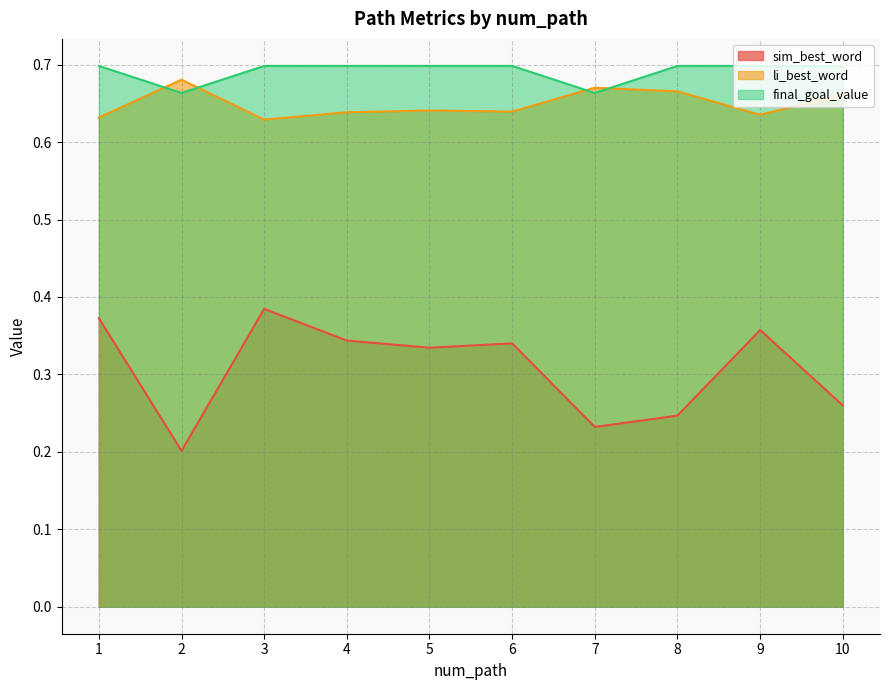

Does the chart have visible grid lines?

Yes